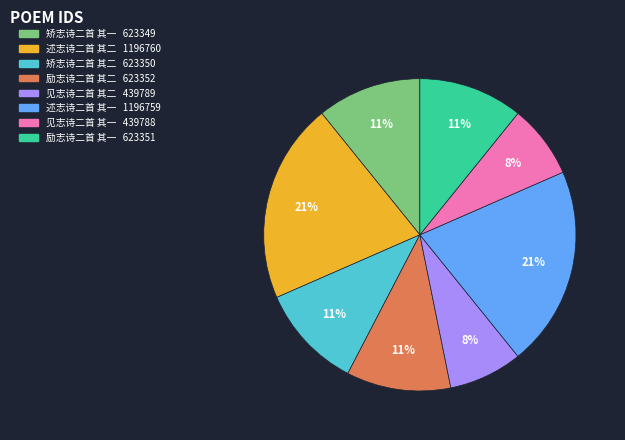

To the nearest percent, what is the average slice percentage?

12%